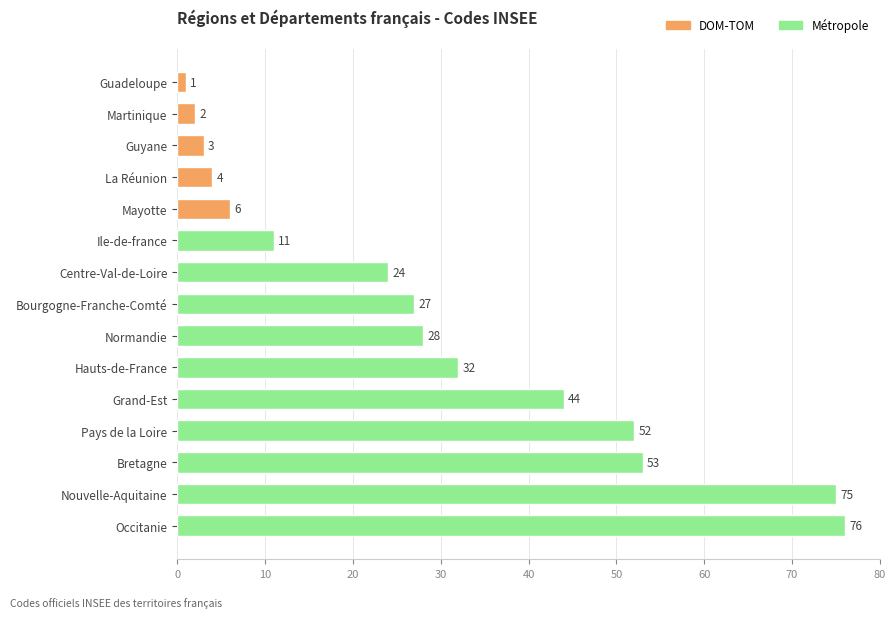

What is the minimum value shown in the chart?

1